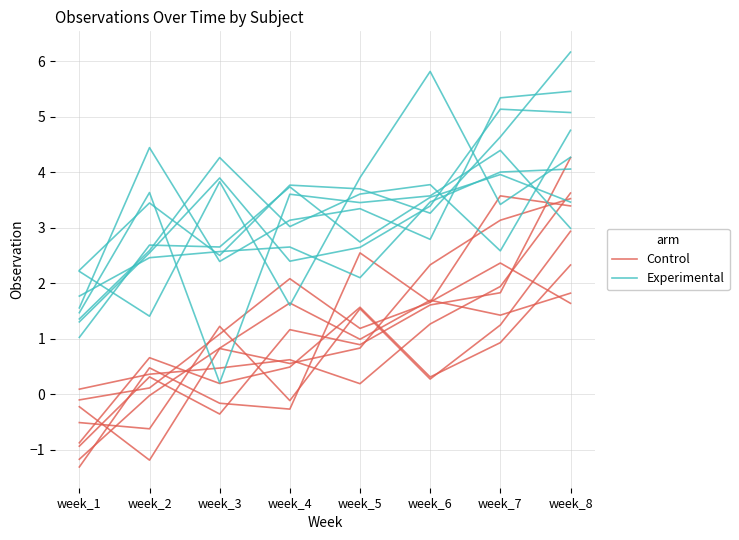

True or false: Control has more than 0 interior local peaks.

True